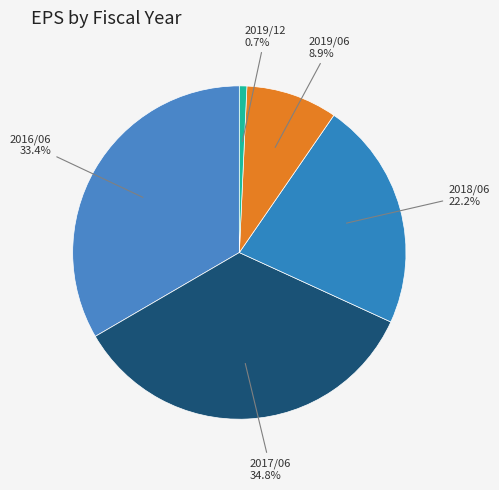

Rank the categories by value from highest to lowest.

2017/06, 2016/06, 2018/06, 2019/06, 2019/12